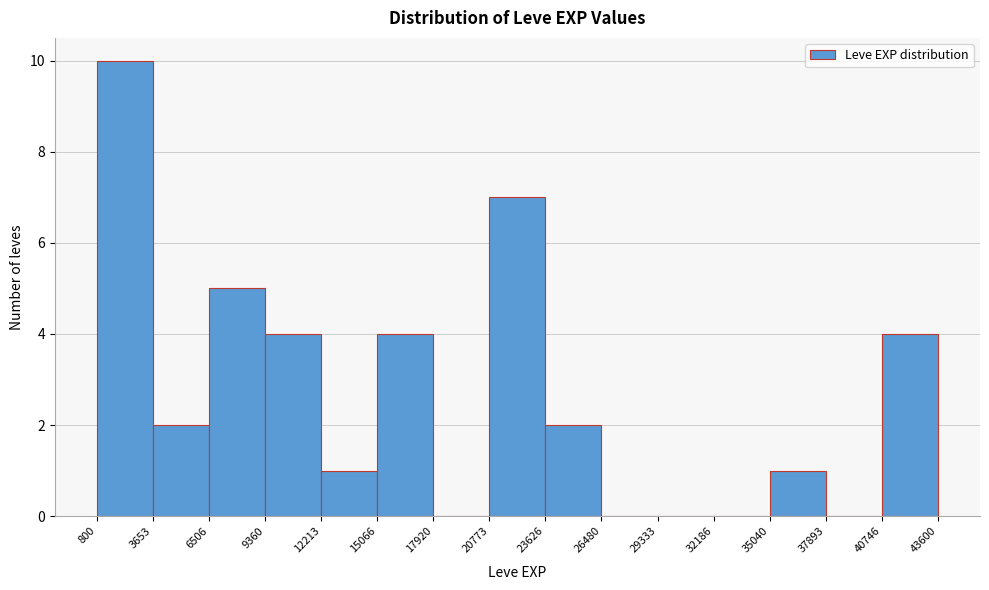

What is the height of the bar covering 9360 to 12213 on the x-axis? The values are not printed on the chart, so give them approximately, as read against the axis.

4